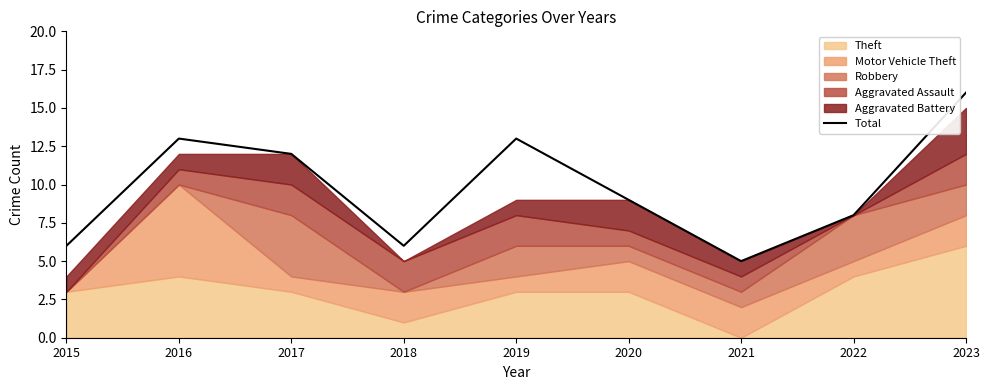

What is the approximate value at 2016, to the nearest 5?

15